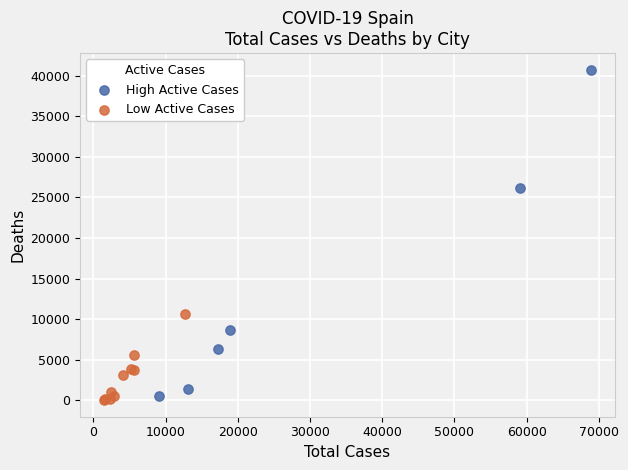

Which series contains the lowest Y value?

Low Active Cases